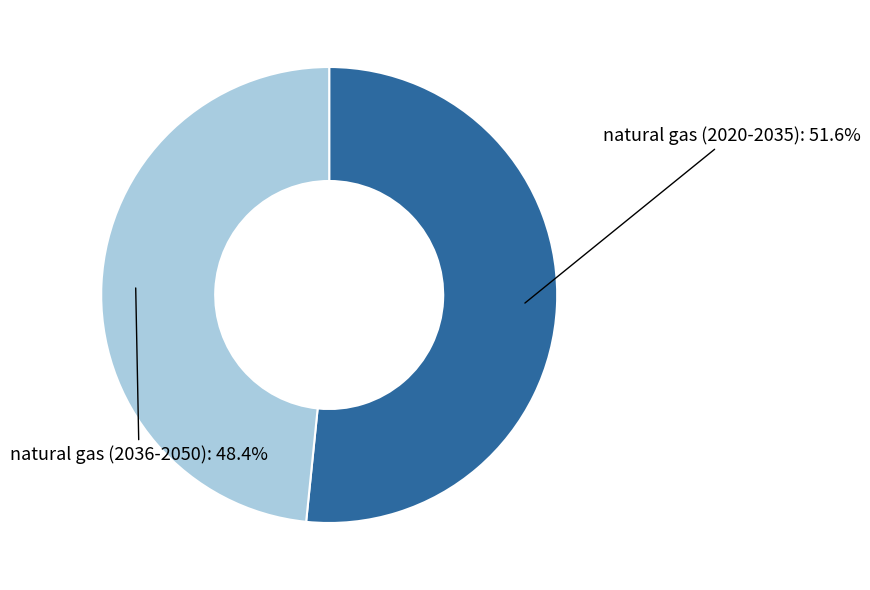

Is there any slice that represents more than half of the pie?

Yes